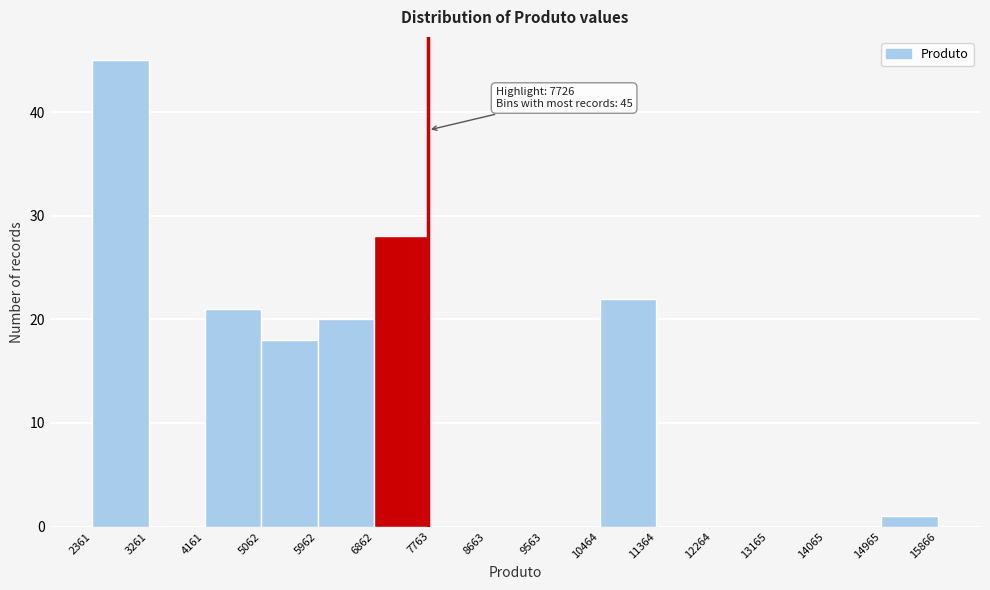

Which range on the x-axis has the tallest bar?

2361 to 3261